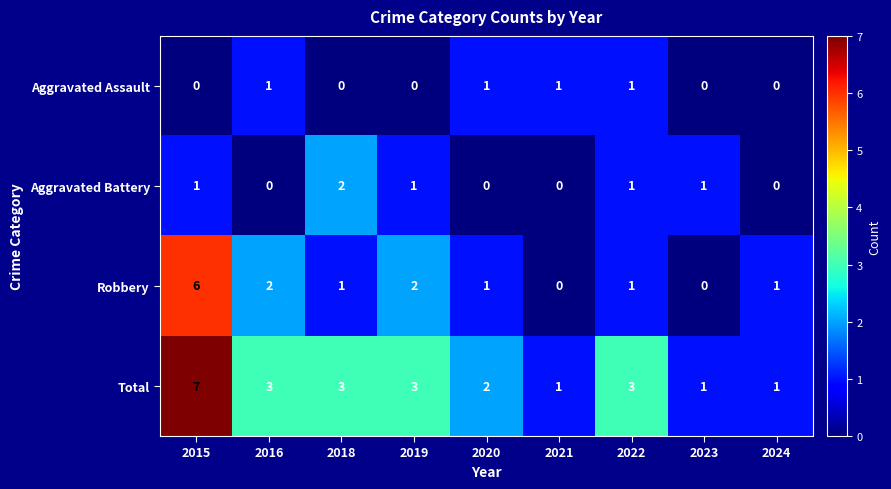

Is it true that Total equals 10 at 2015?

False